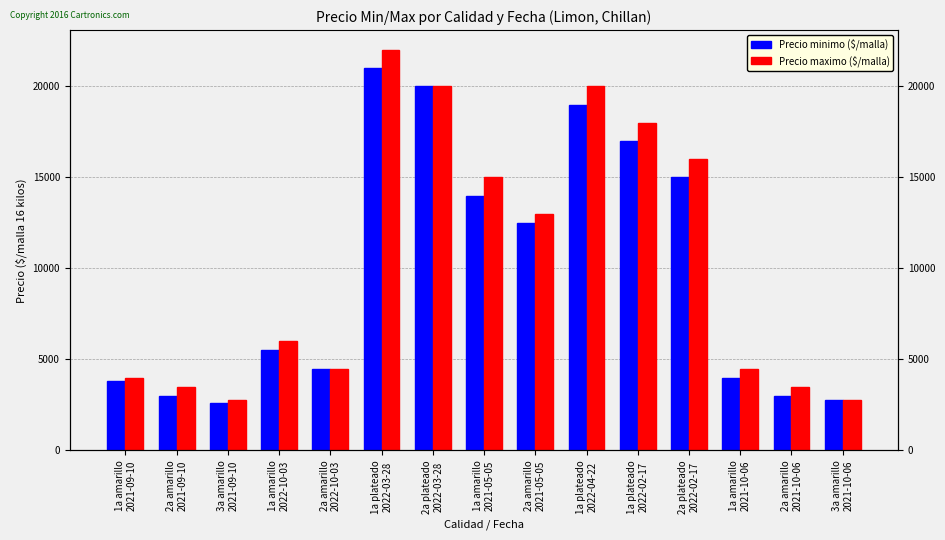

The value of Precio minimo ($/malla) at 2a plateado
2022-02-17 is 7399. True or false?

False